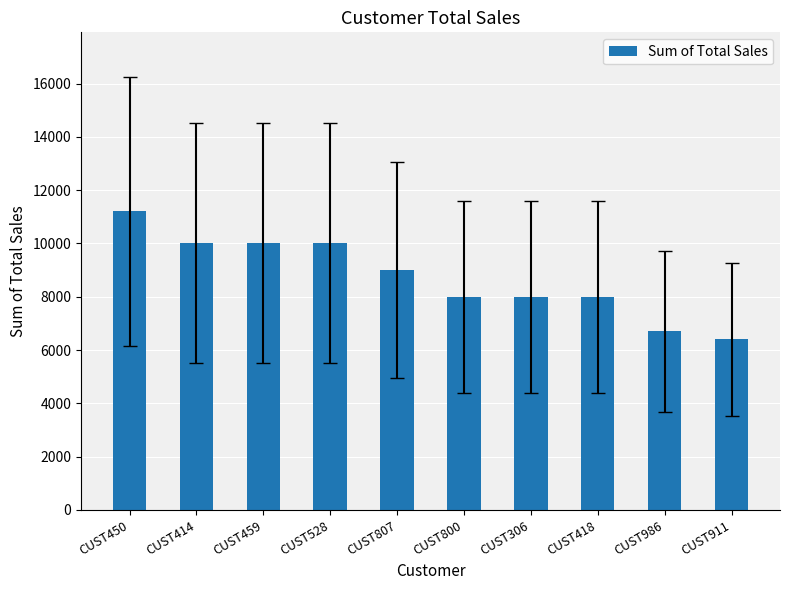

Which category has the highest value across all series?

CUST450